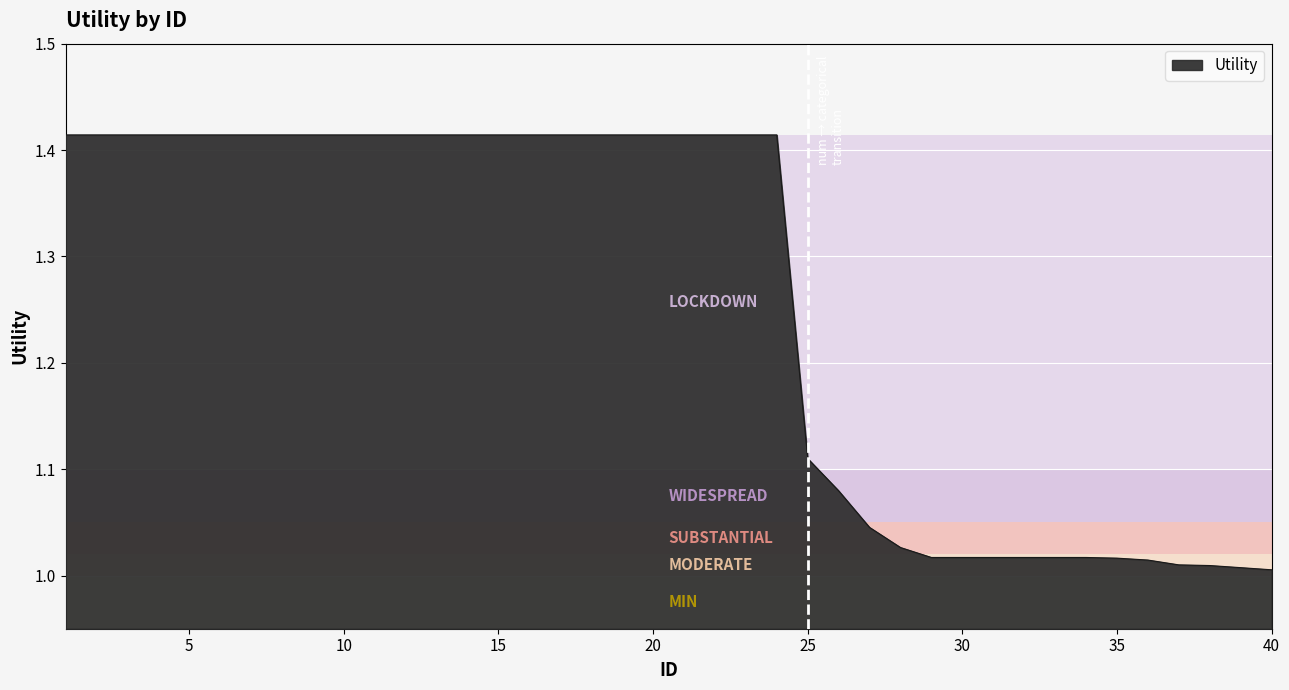

What is the difference between the maximum and minimum values?

0.4